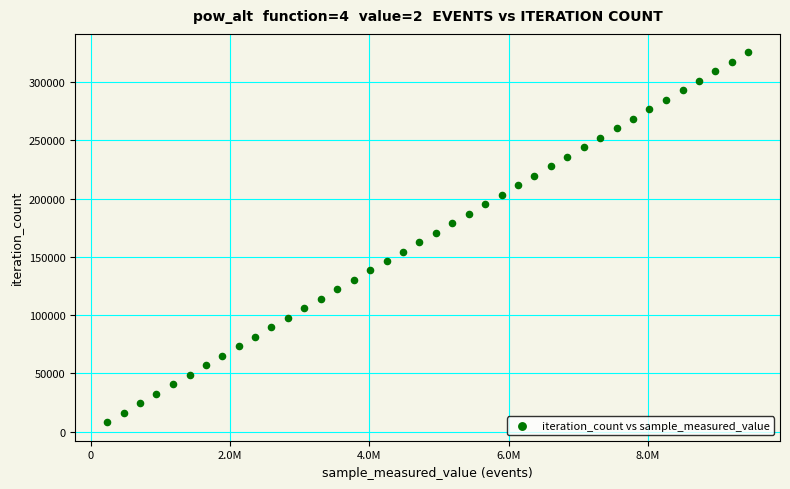

What is the range of X values (max minus min)?

9200685